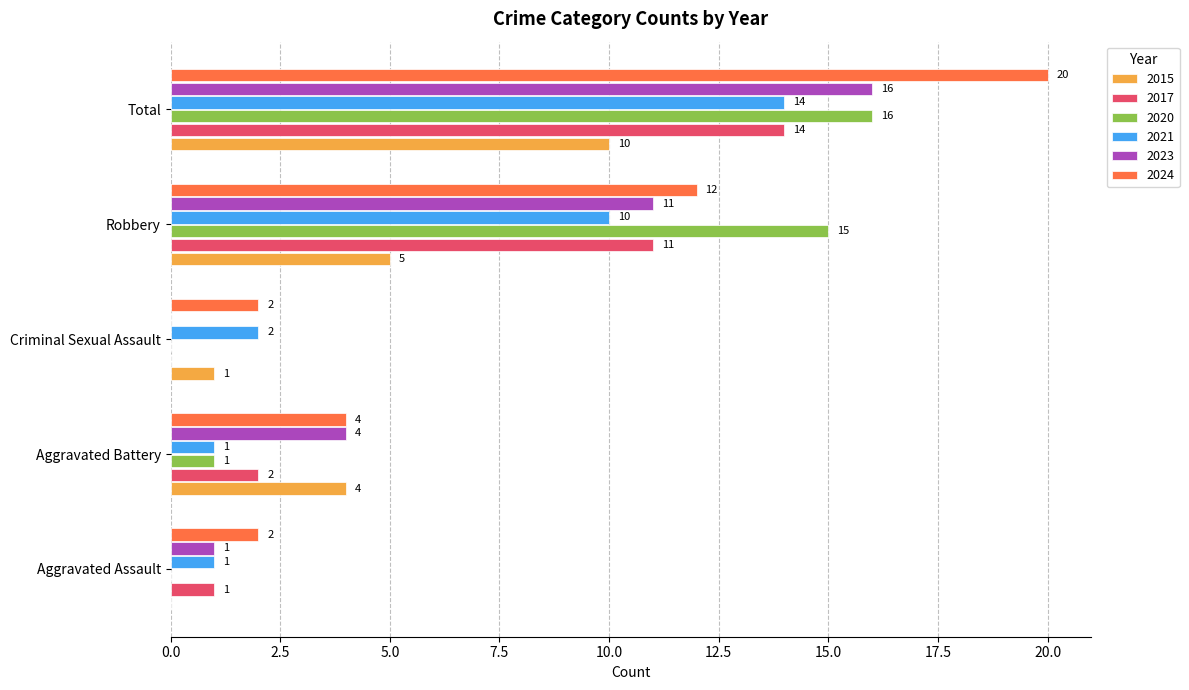

Which label corresponds to the largest value in the chart?

Total